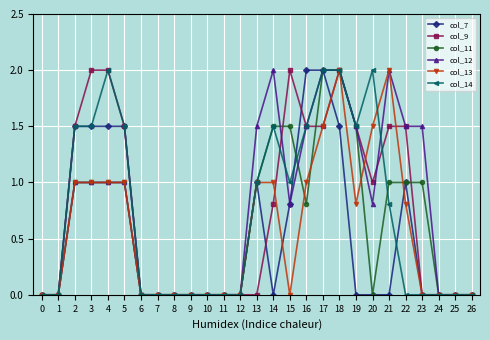

Count the number of data series in this chart.

6